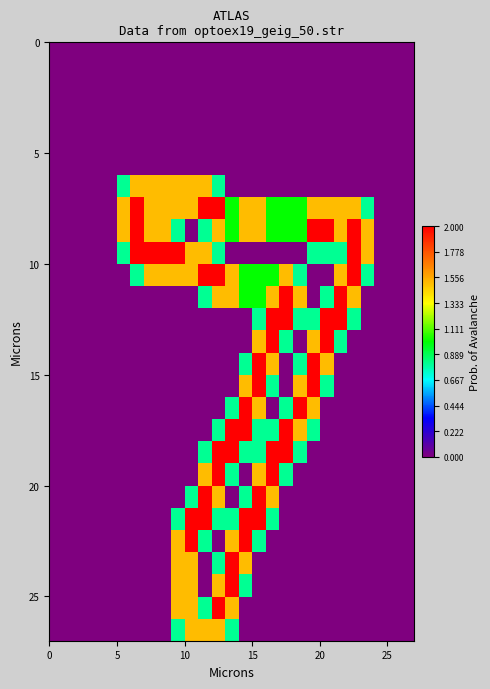

At how many categories does at least one series exceed 1?

19